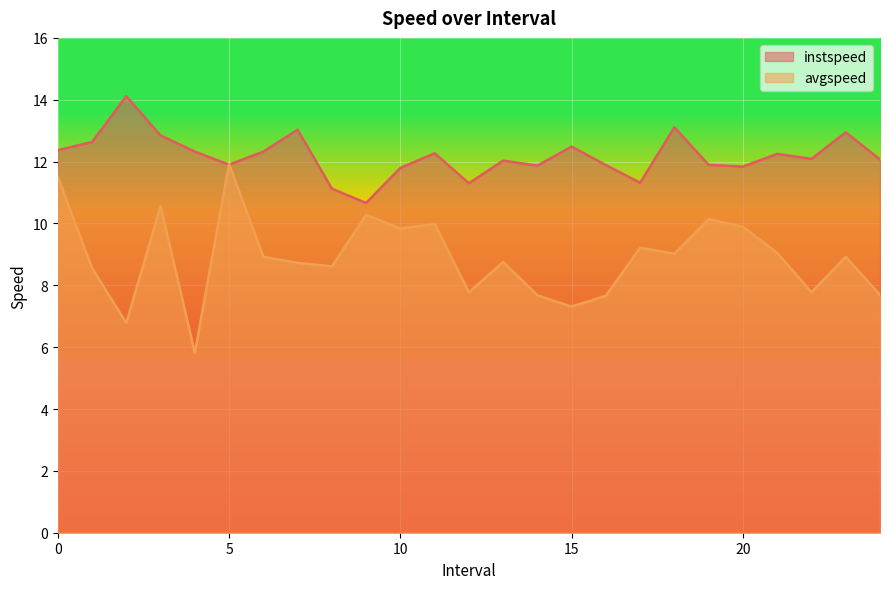

What are all the series names shown in the legend?

instspeed, avgspeed